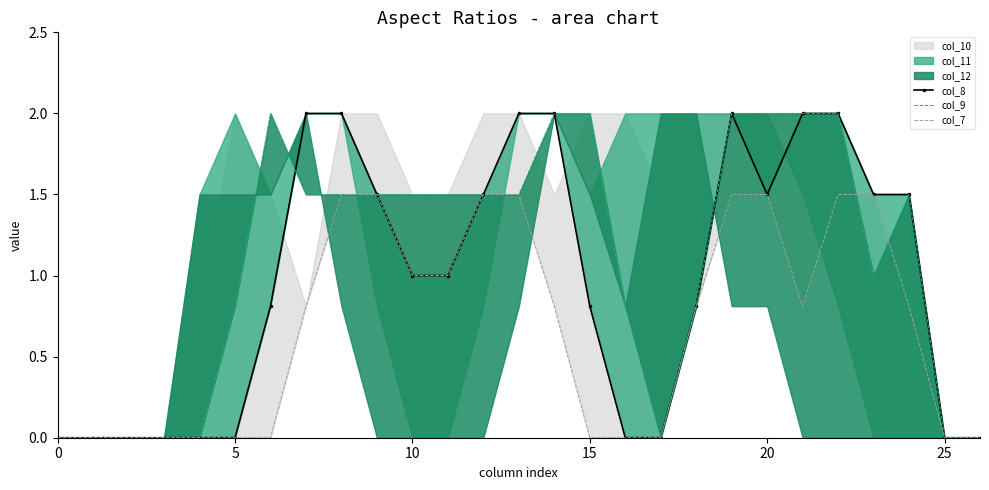

At which label does col_8 first exceed 1?

7